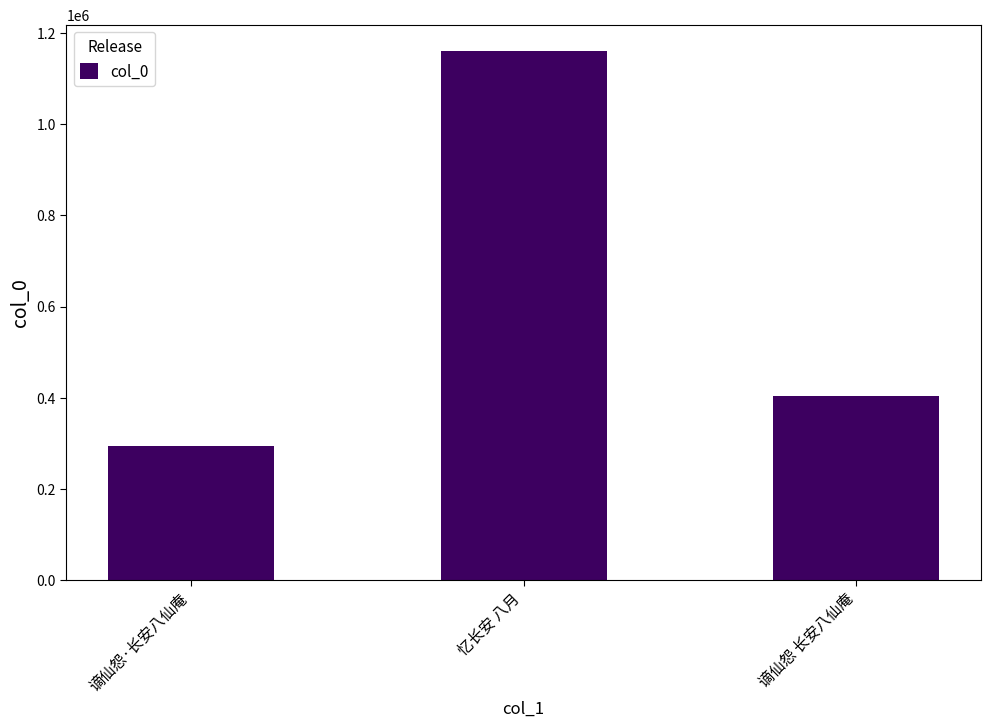

What value does the data have at 谪仙怨·长安八仙庵, to the nearest 100?

293900